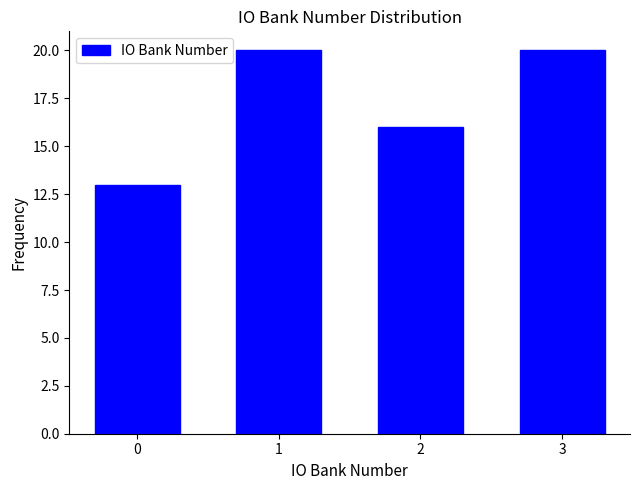

Reading left to right, what are all the values shown in this chart?

13	20	16	20